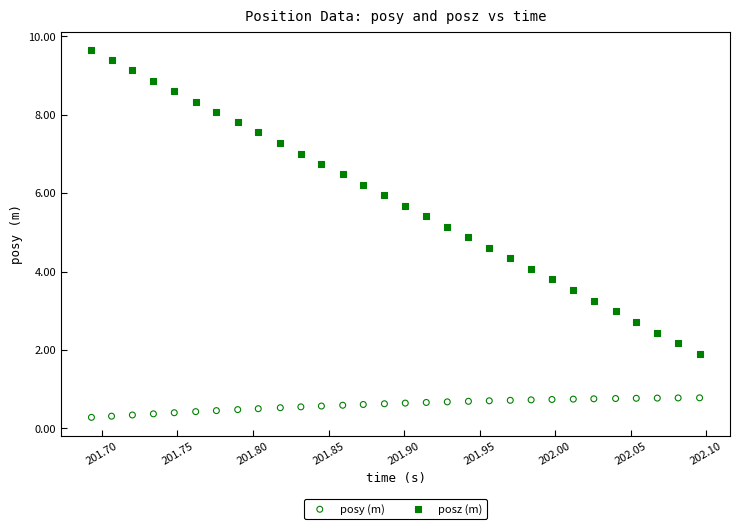

Which series reaches the maximum Y coordinate?

posz (m)